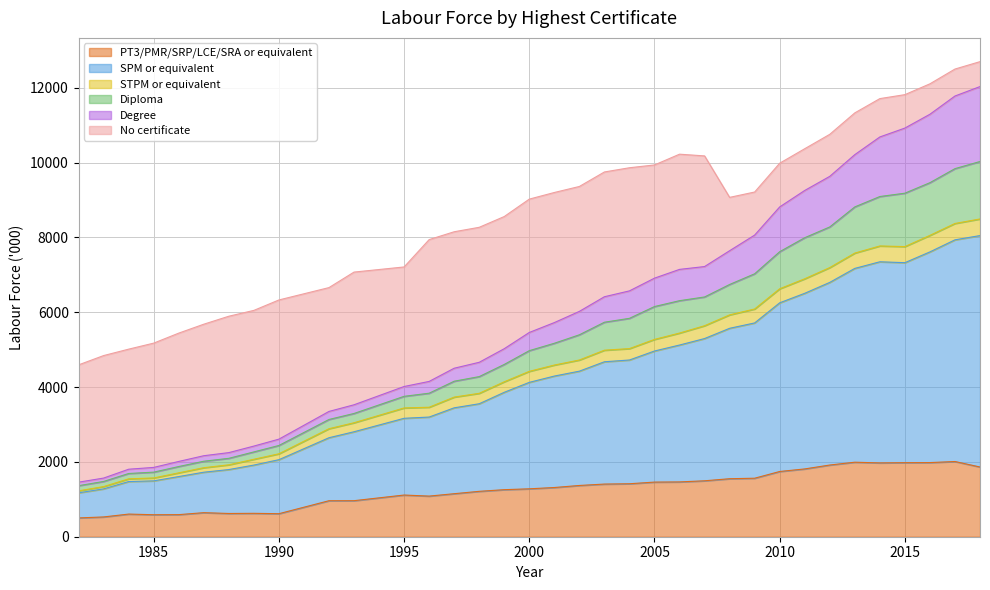

What are all the series names shown in the legend?

PT3/PMR/SRP/LCE/SRA or equivalent, SPM or equivalent, STPM or equivalent, Diploma, Degree, No certificate